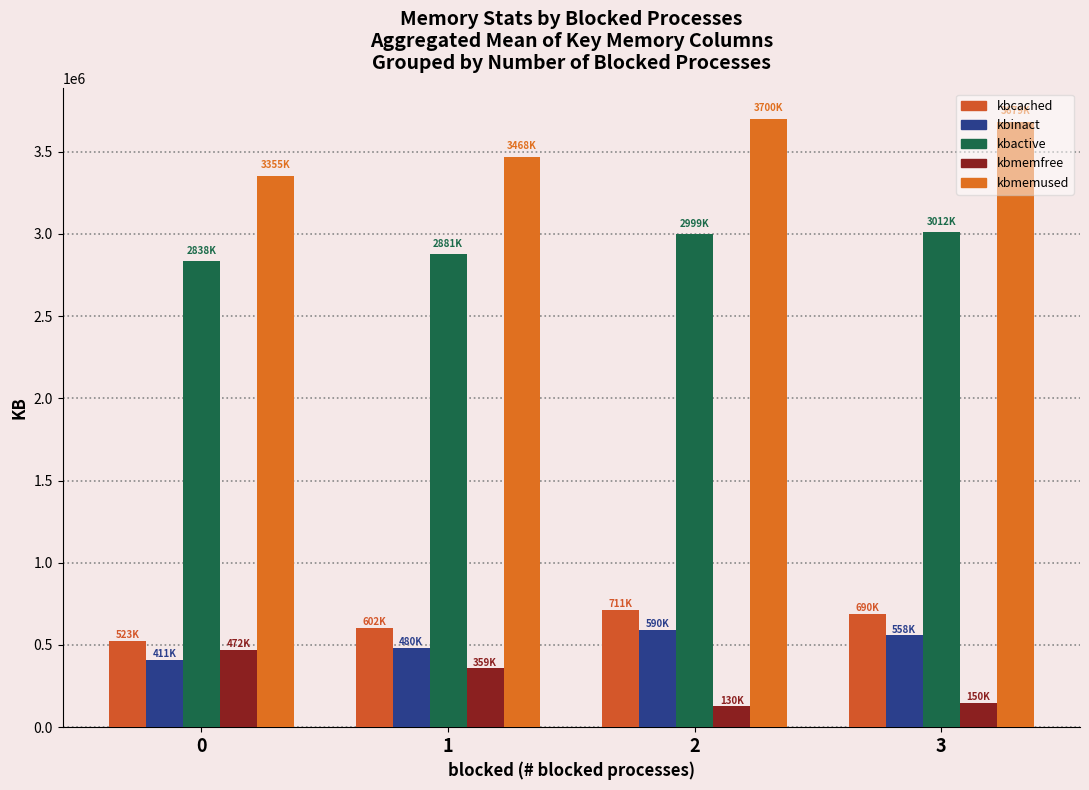

Which series has the widest spread of values?

kbmemused